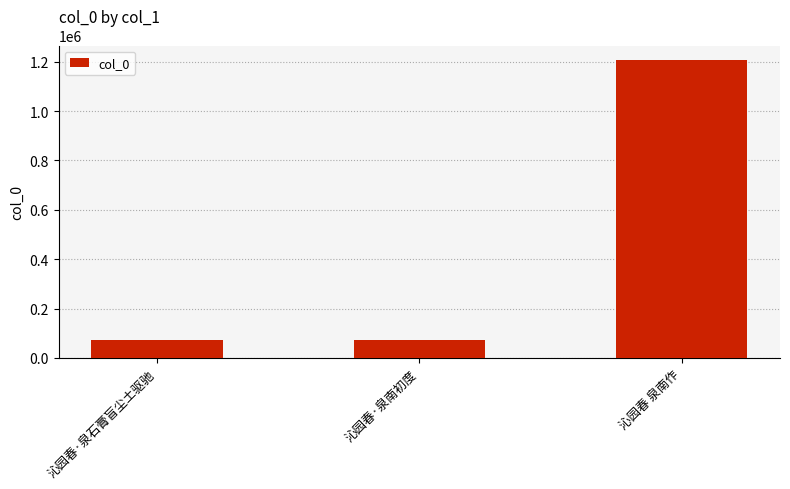

Count the number of categories in the chart.

3